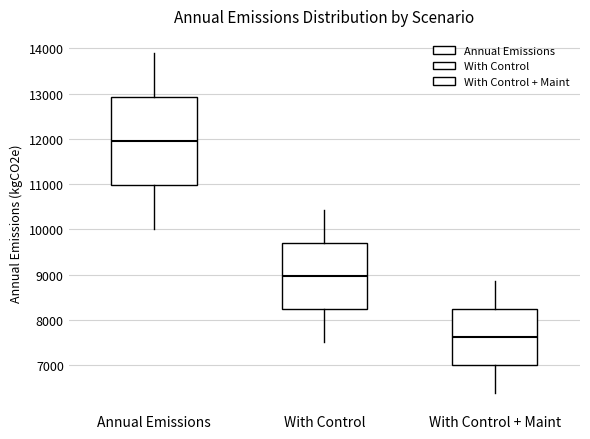

Which box has the lowest median line?

With Control + Maint